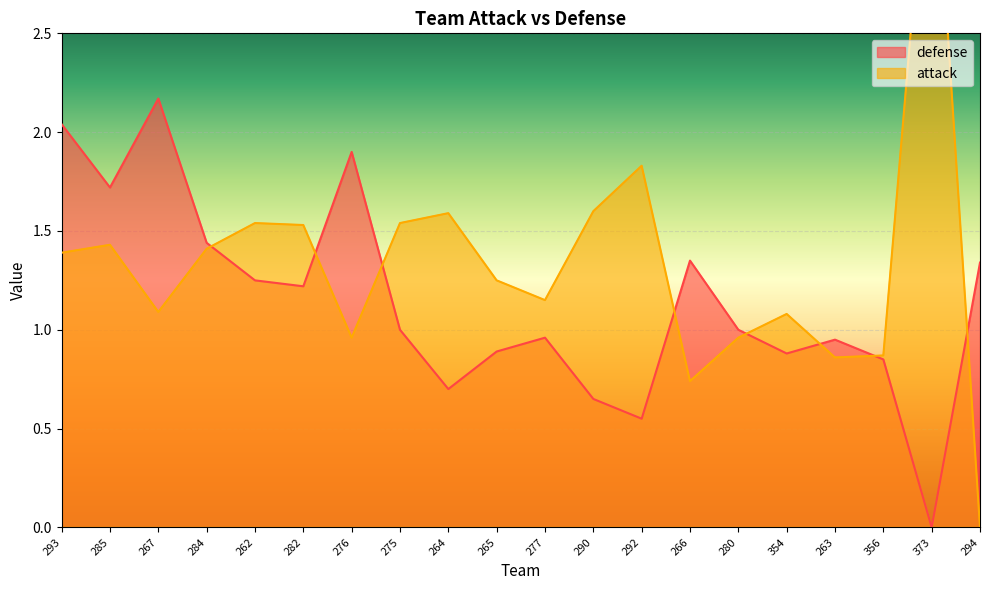

Where does the attack series first go above 1?

293